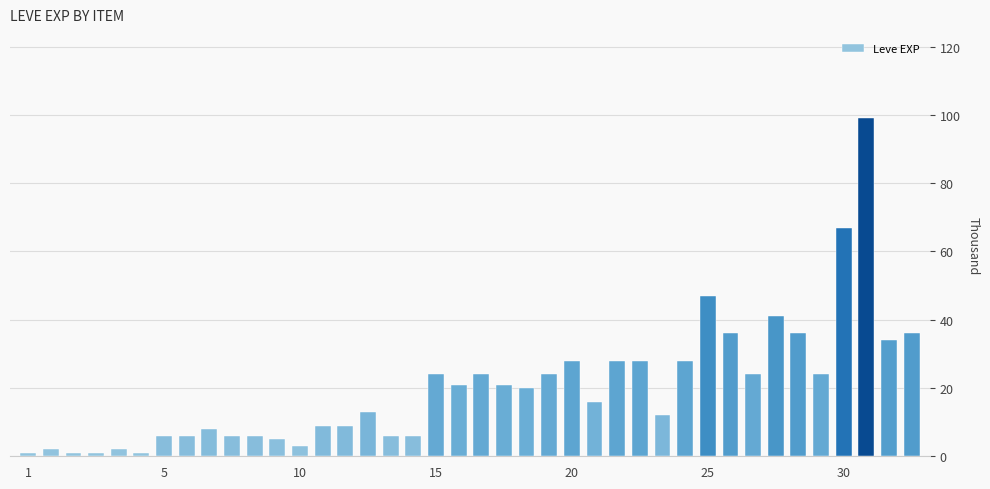

What is the difference between the second highest and minimum values?

66